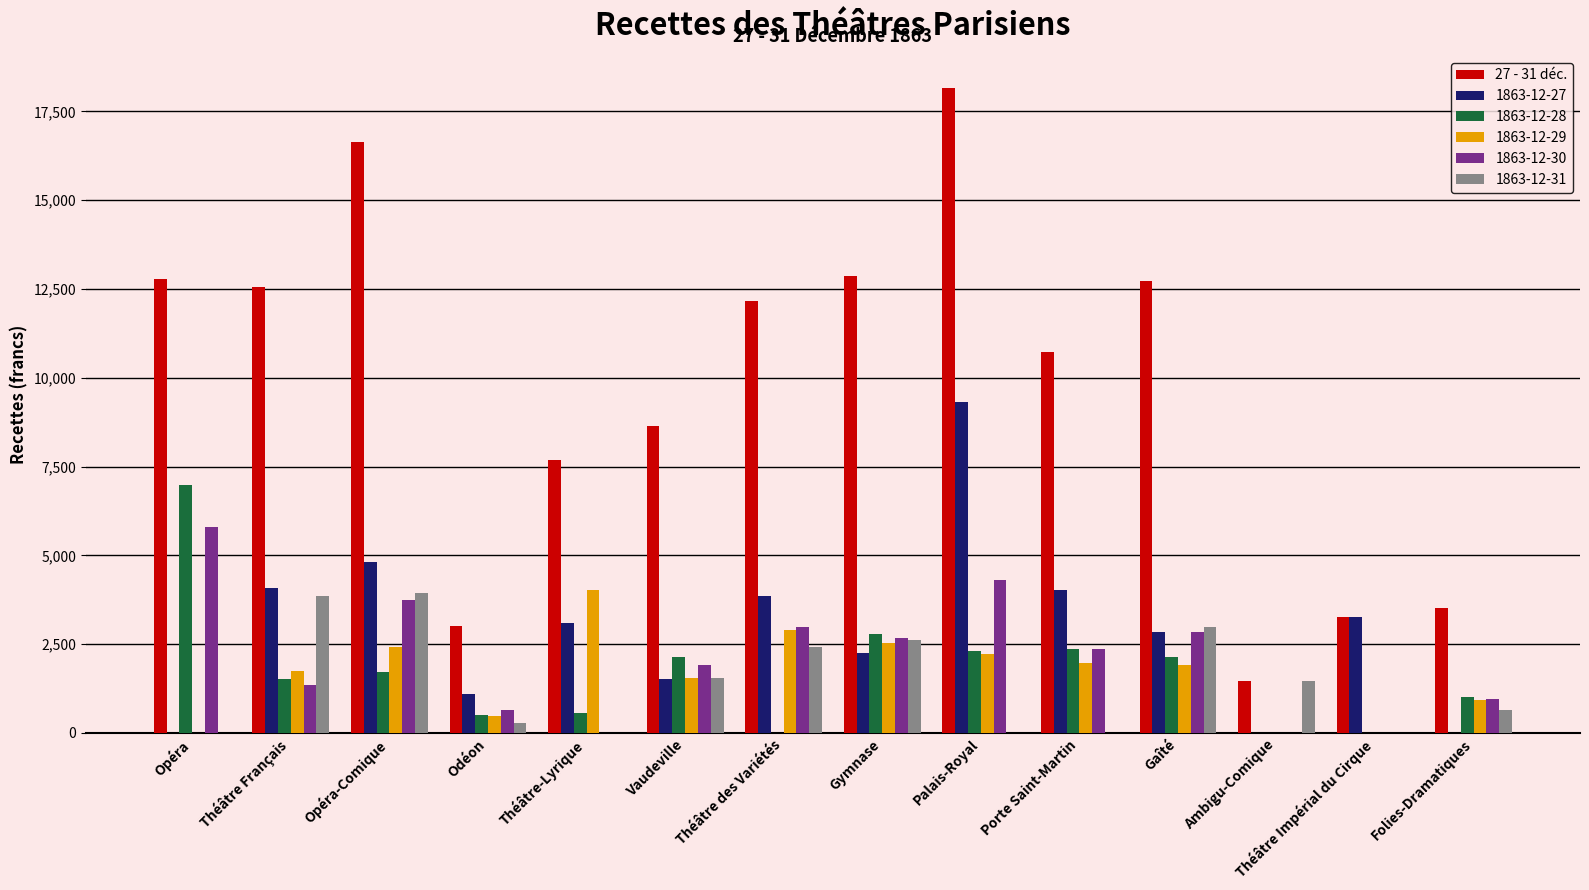

Which series changed the most between Gymnase and Folies-Dramatiques?

27 - 31 déc.